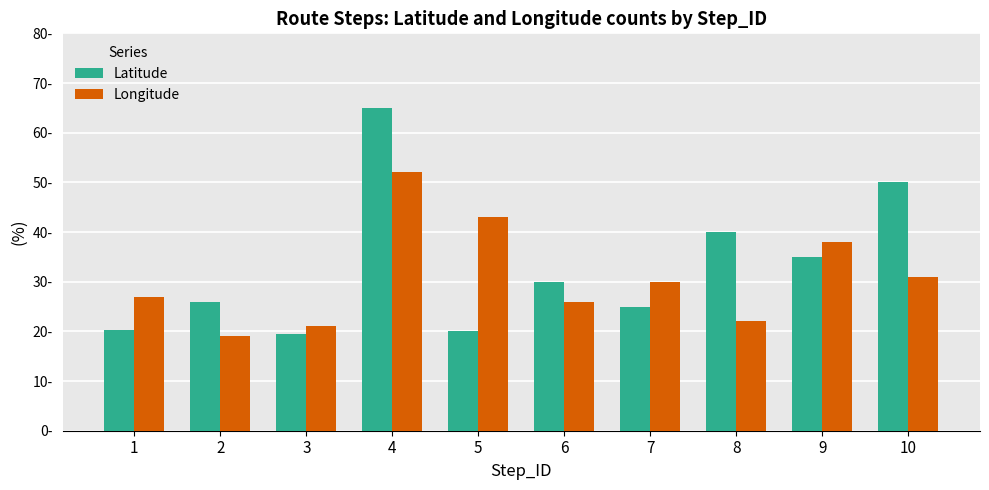

What is the value of the Latitude bar at the 7th from the left?

25.0